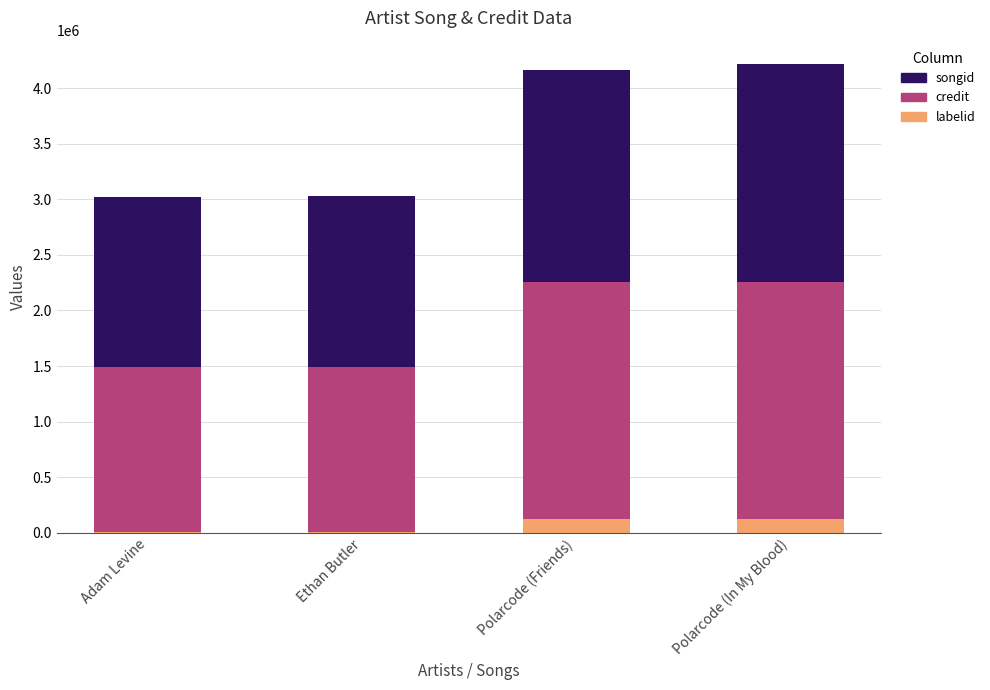

What is the total value across all series at Polarcode (In My Blood)?

4215667